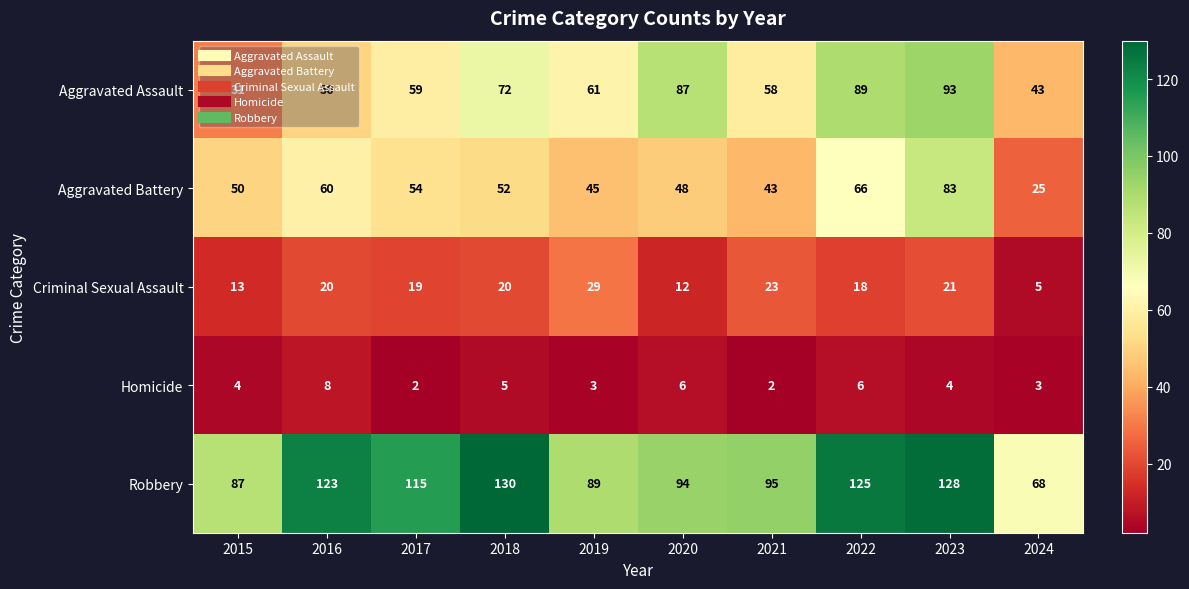

What is the greatest value displayed?

130